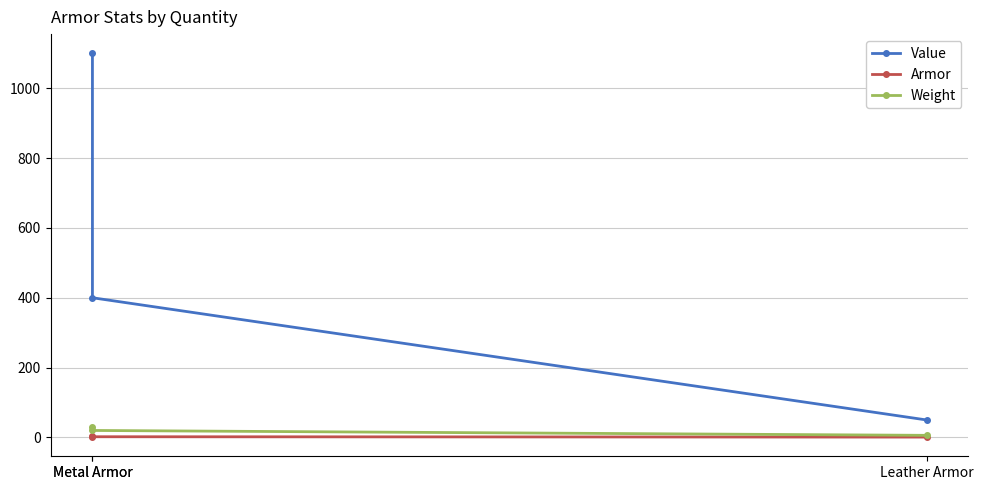

Which series has the widest spread of values?

Value